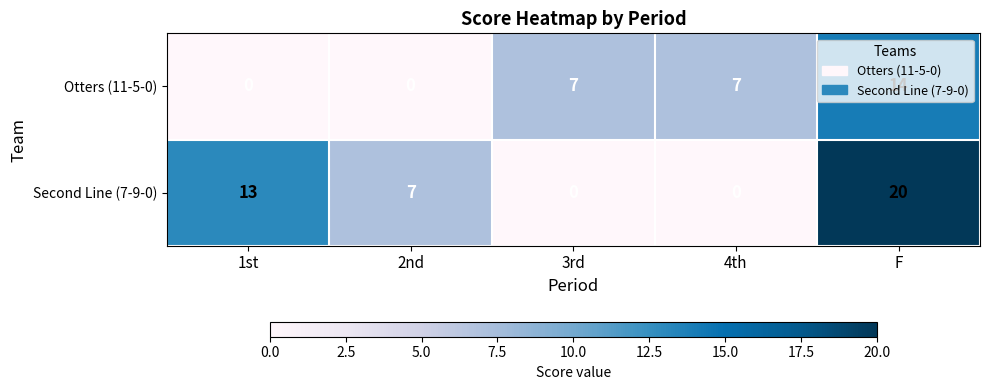

What is the highest value of the Second Line (7-9-0) series?

20